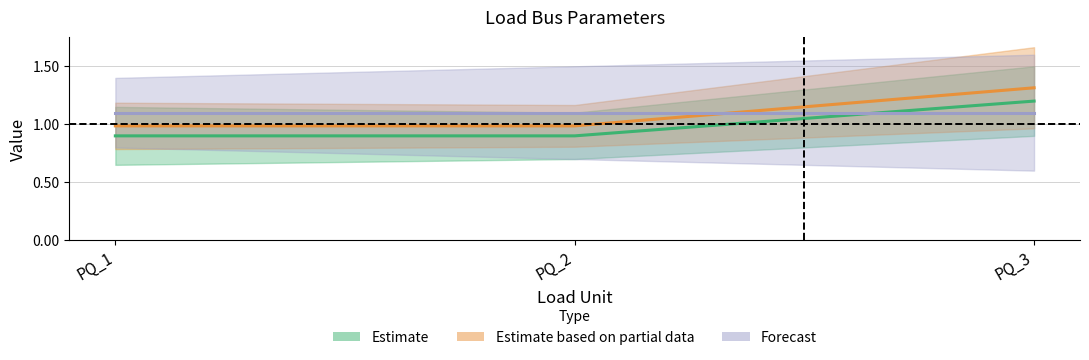

What is the lowest value of the Estimate series?

0.9